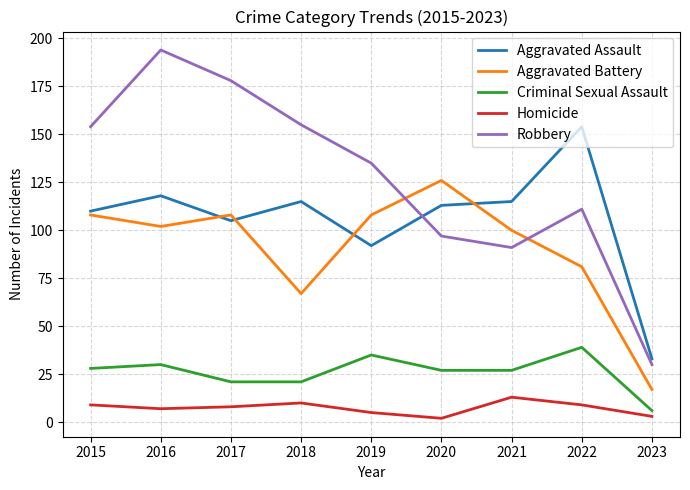

What is the lowest value of the Criminal Sexual Assault series?

6